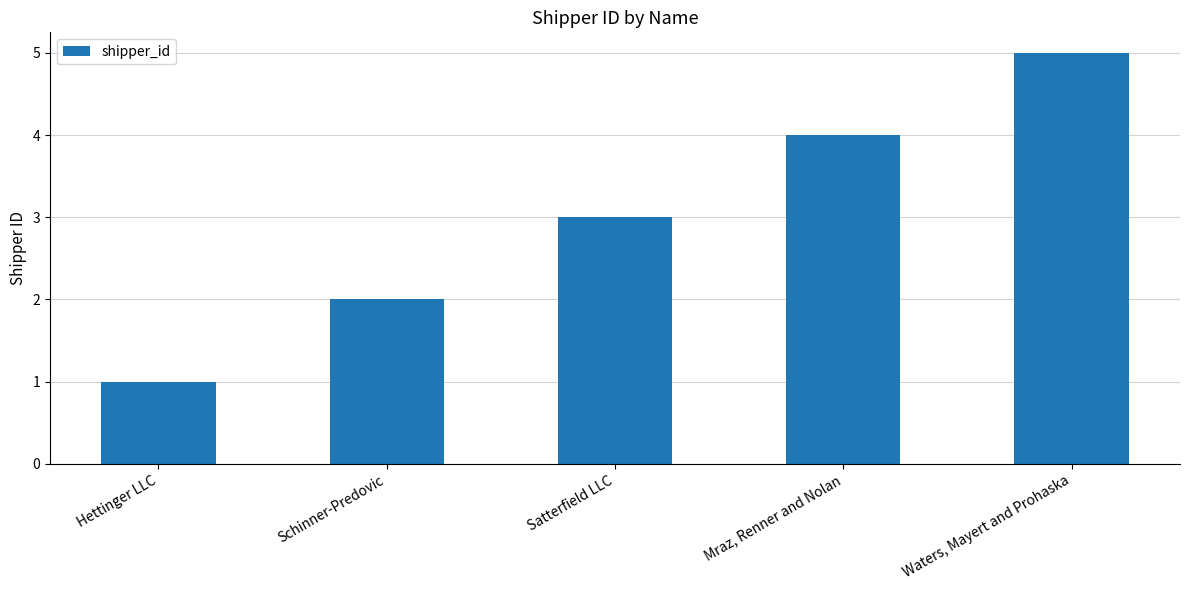

How many values are between 2 and 4?

3